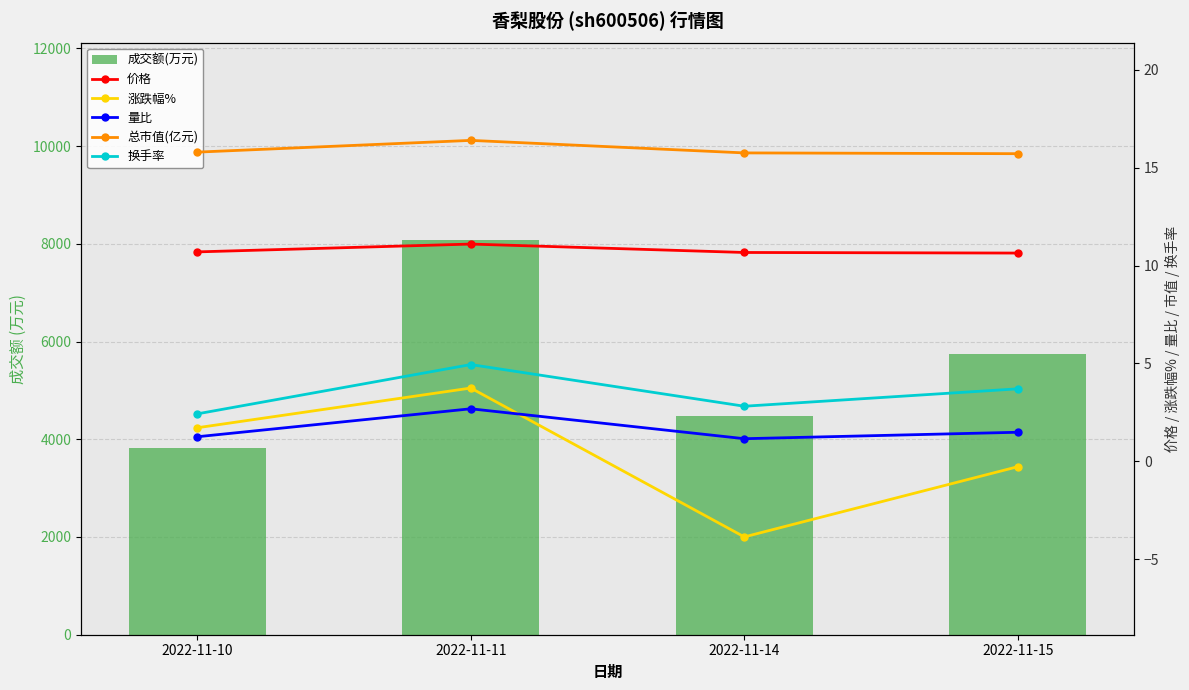

What is the difference between the maximum and second lowest values in the 涨跌幅% series?

4.0